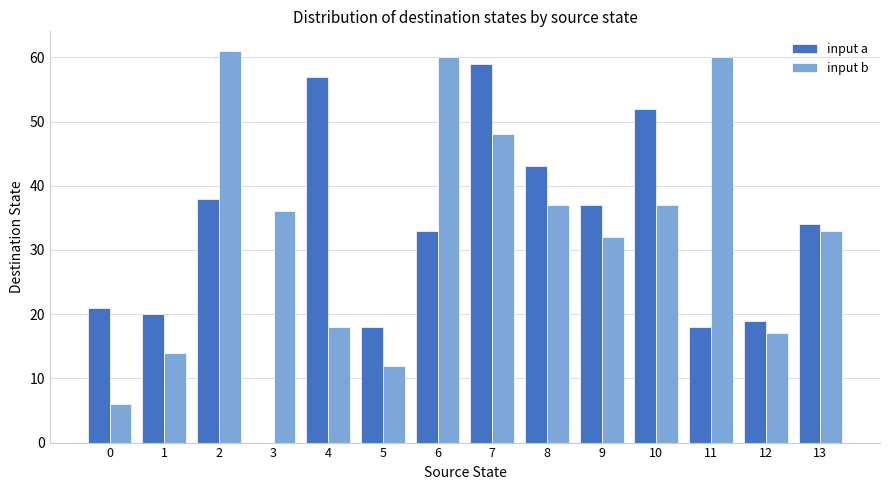

What is the approximate value of input a at 12, to the nearest 5?

20